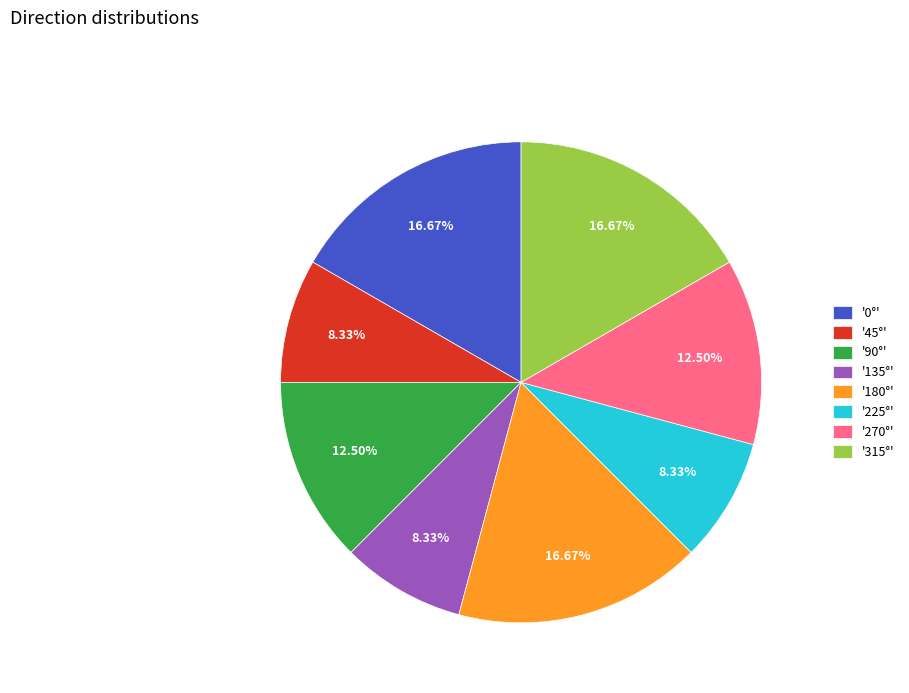

Do '0°' and '90°' together represent more than half of the pie?

No